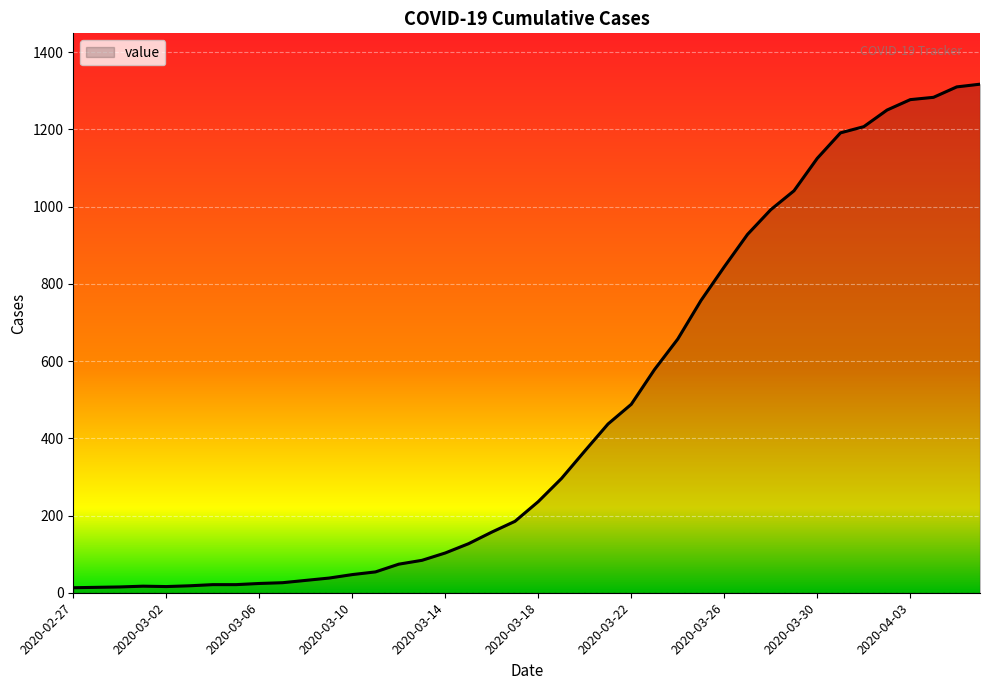

What is the maximum value shown in the chart?

1317